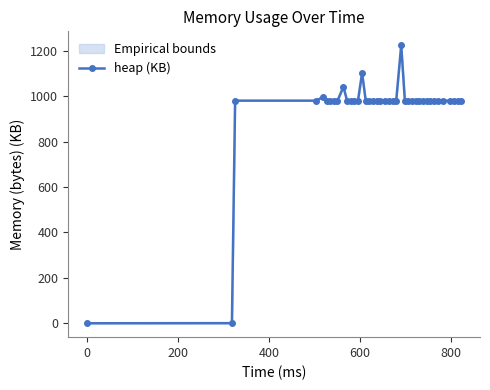

True or false: heap (KB) has more than 2 points higher than both neighbors.

True